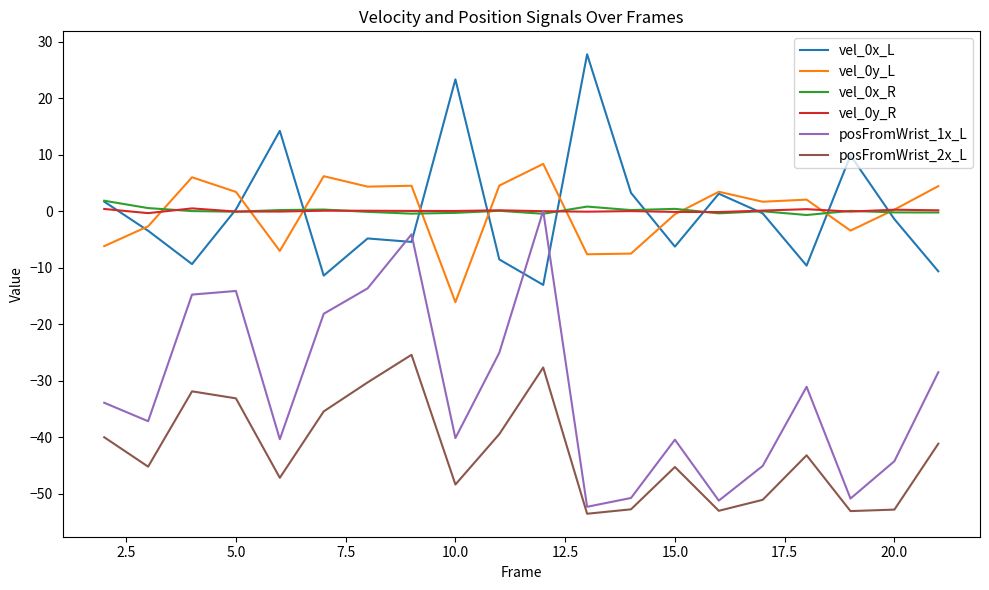

What is the difference between the maximum and second lowest values in the vel_0y_L series?

16.0